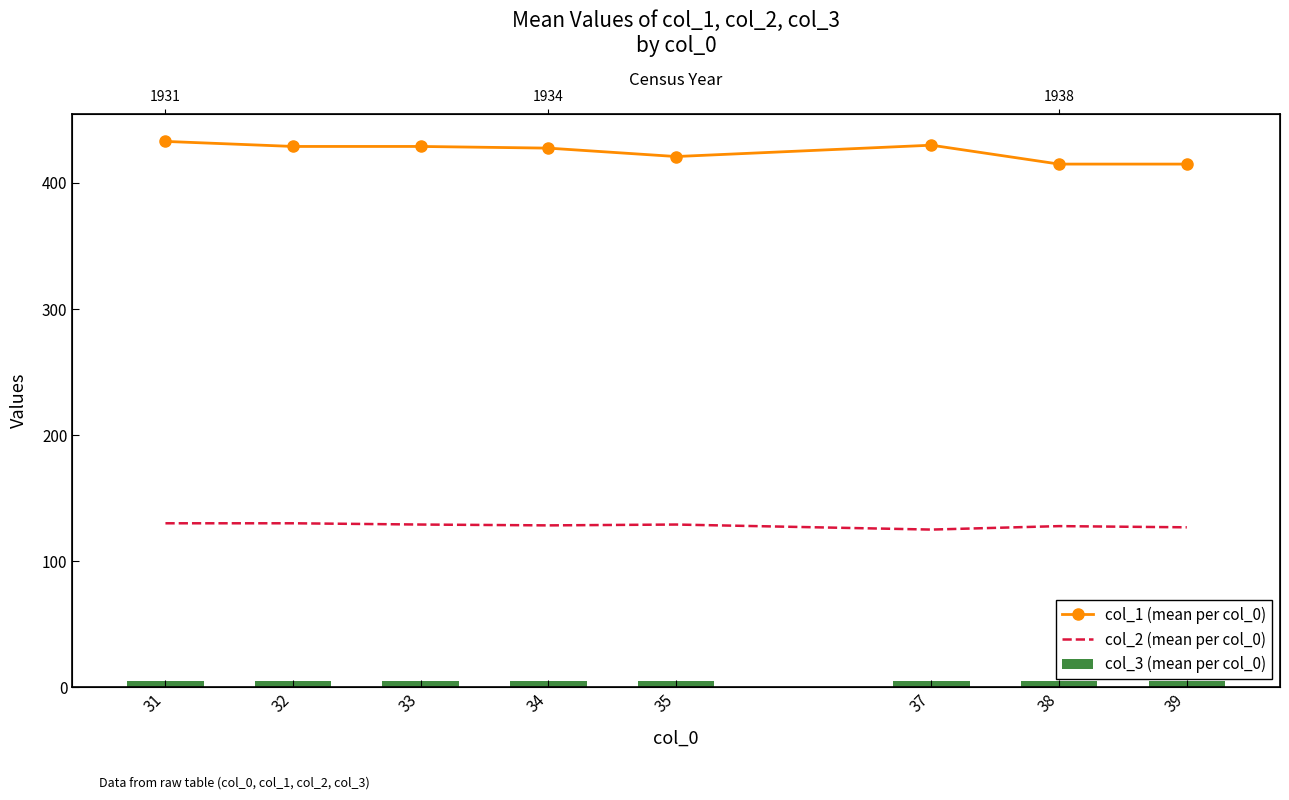

Reading left to right, what are all the values shown in this chart?

col_1 (mean per col_0): 31=433.0	32=429.0	33=429.0	34=427.7	35=421.0	37=430.0	38=415.0	39=415.0
col_2 (mean per col_0): 31=130.0	32=130.0	33=129.0	34=128.3	35=129.0	37=125.0	38=127.8	39=126.8
col_3 (mean per col_0): 31=5.0	32=5.0	33=5.0	34=5.0	35=5.0	37=5.0	38=5.0	39=5.0